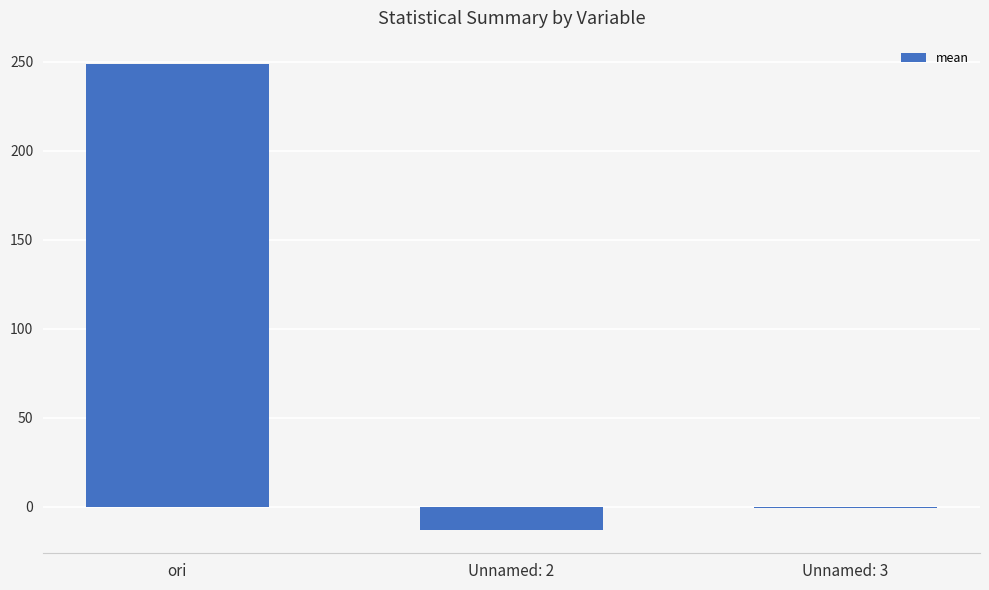

What value does the data have at ori?

248.8